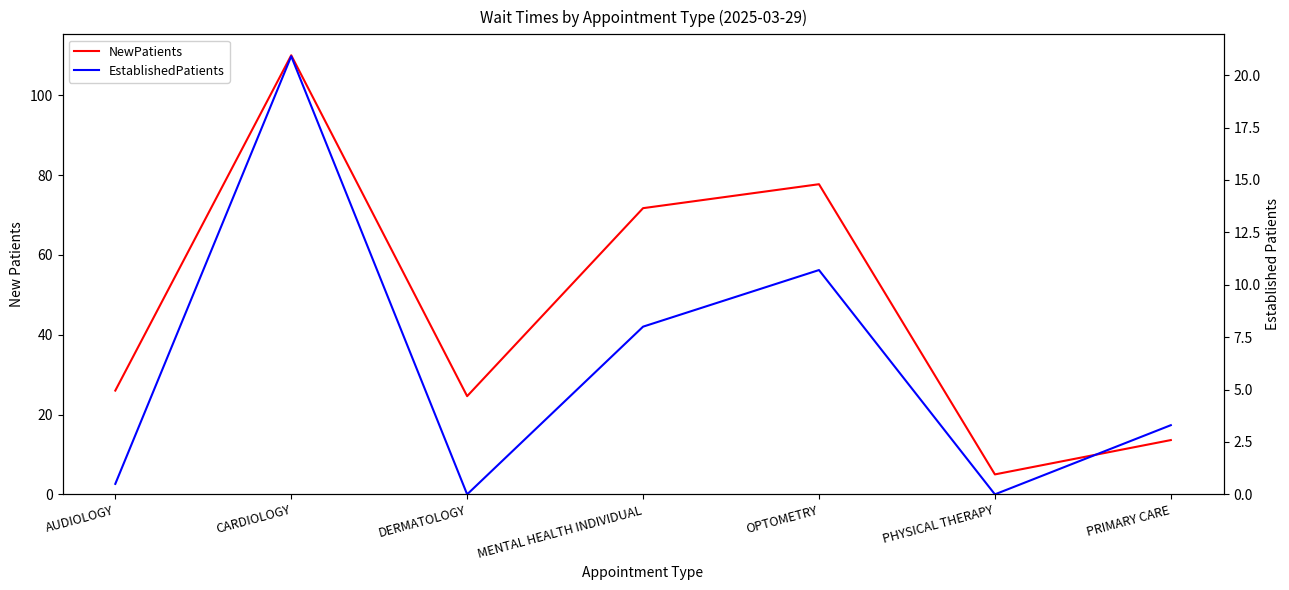

What is the label of the 5th point from the right?

DERMATOLOGY